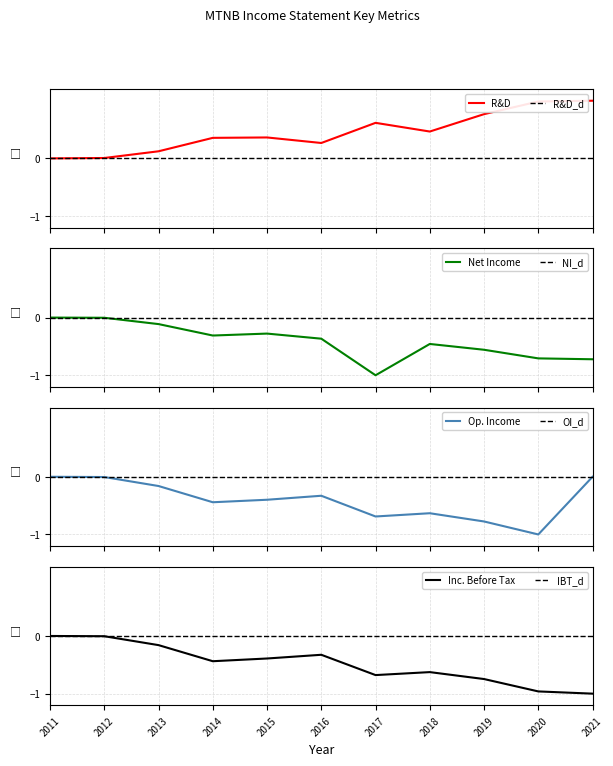

At which category is the sum across all series the highest?

2011